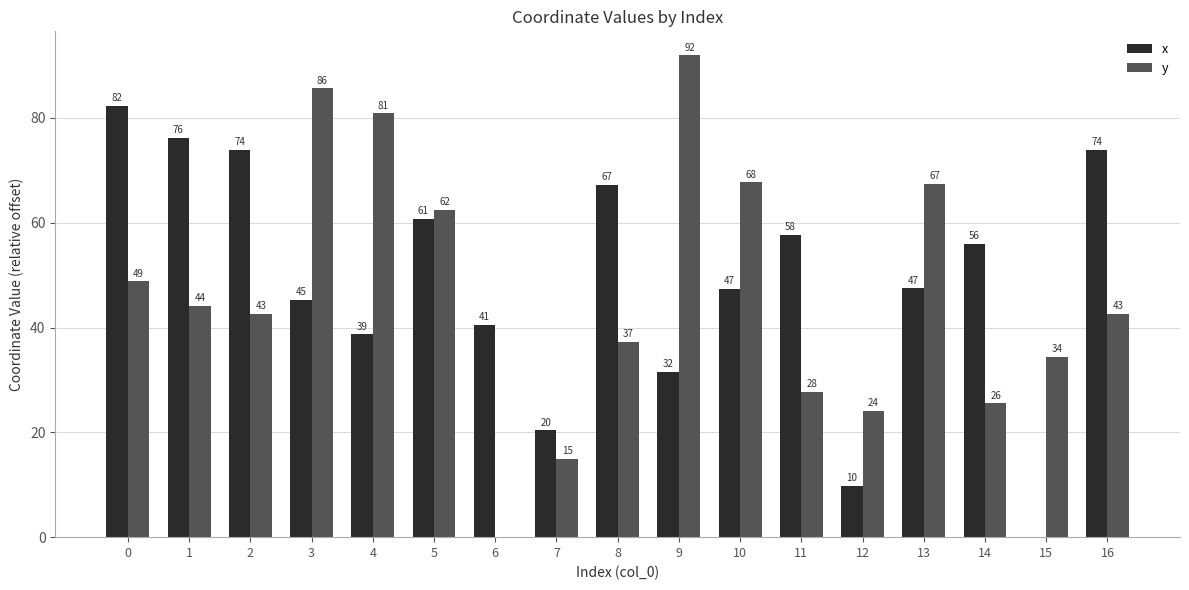

The value of x at 10 is 63.1. True or false?

False